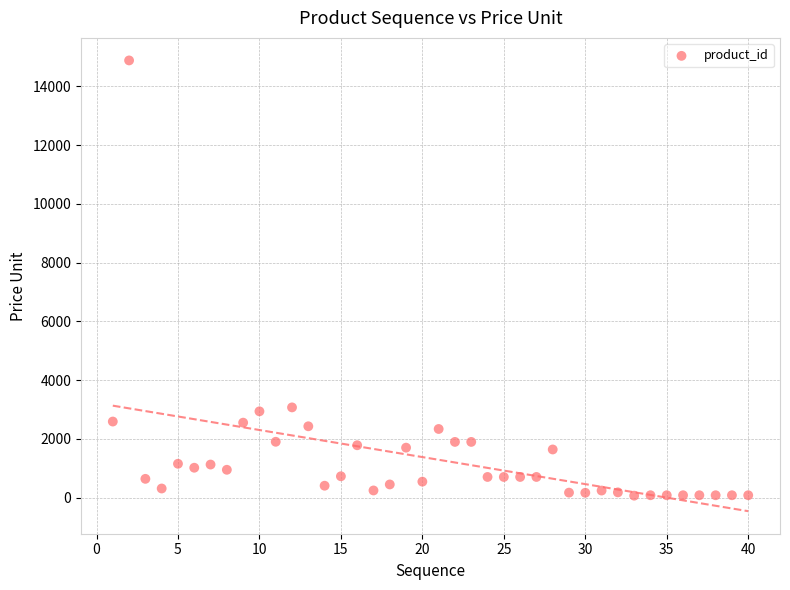

What is the range of Y values (max minus min)?

14817.7